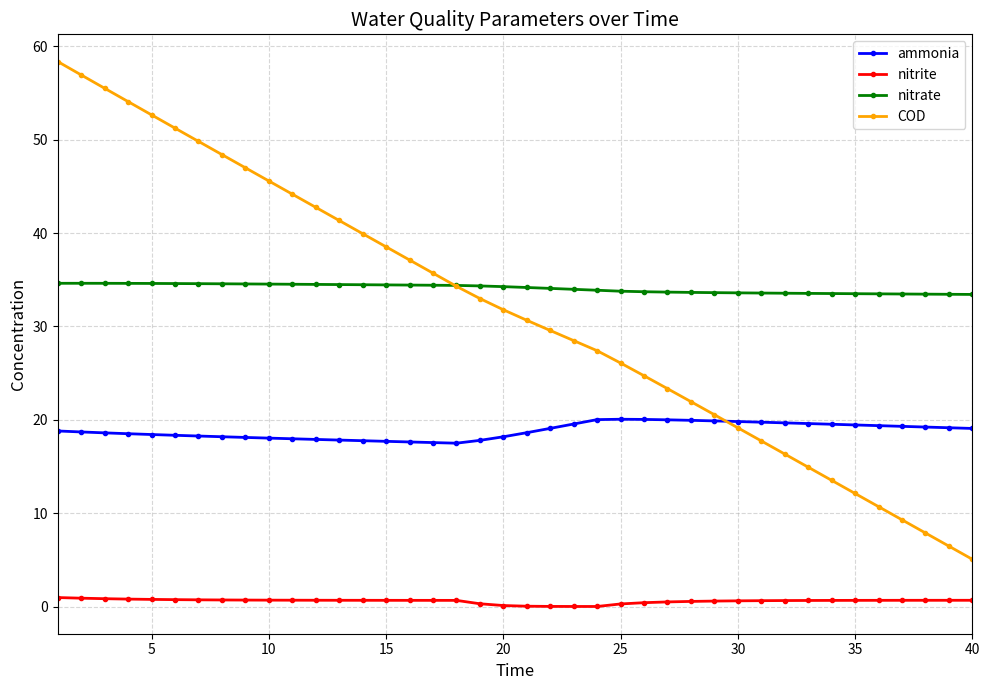

What is the value of the ammonia point at the 26th from the left?

20.0